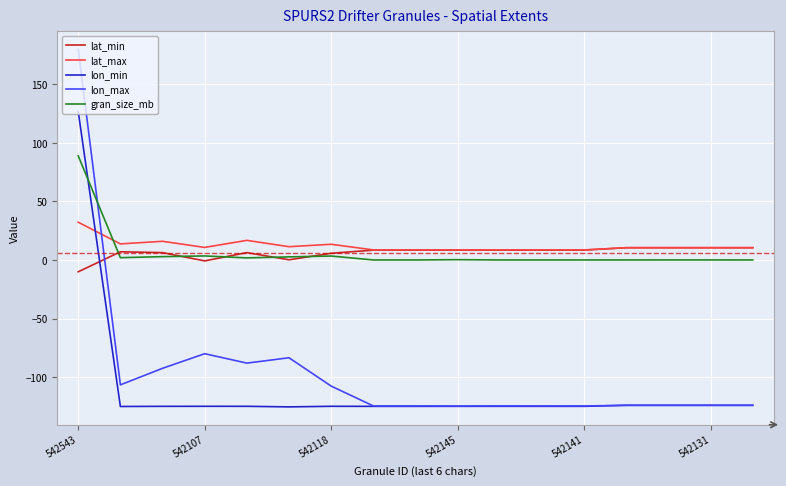

Rank the series by their maximum value, from lowest to highest.

lat_min, lat_max, gran_size_mb, lon_min, lon_max